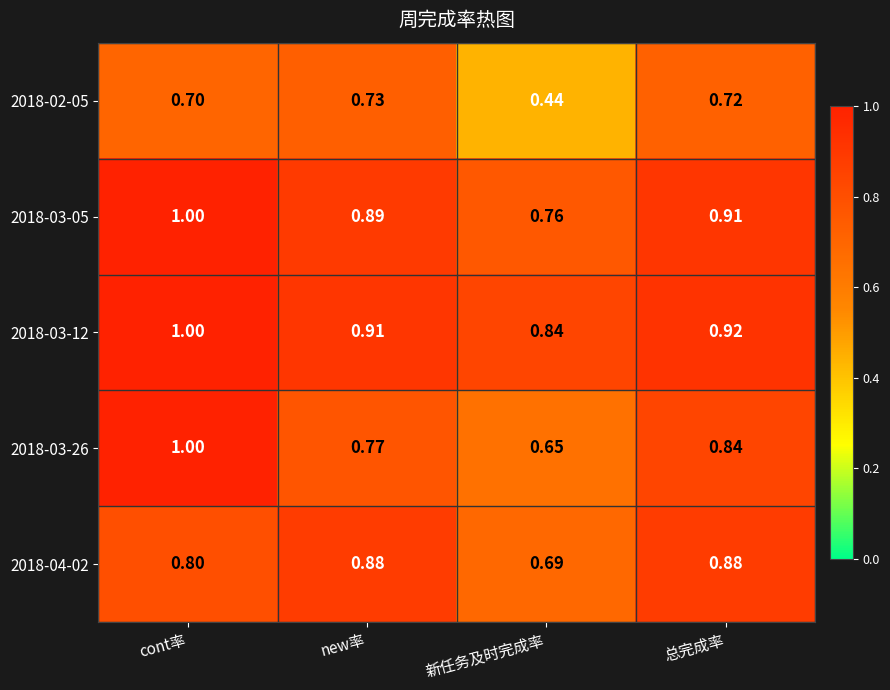

At which label is 2018-03-12 closest to 0?

新任务及时完成率